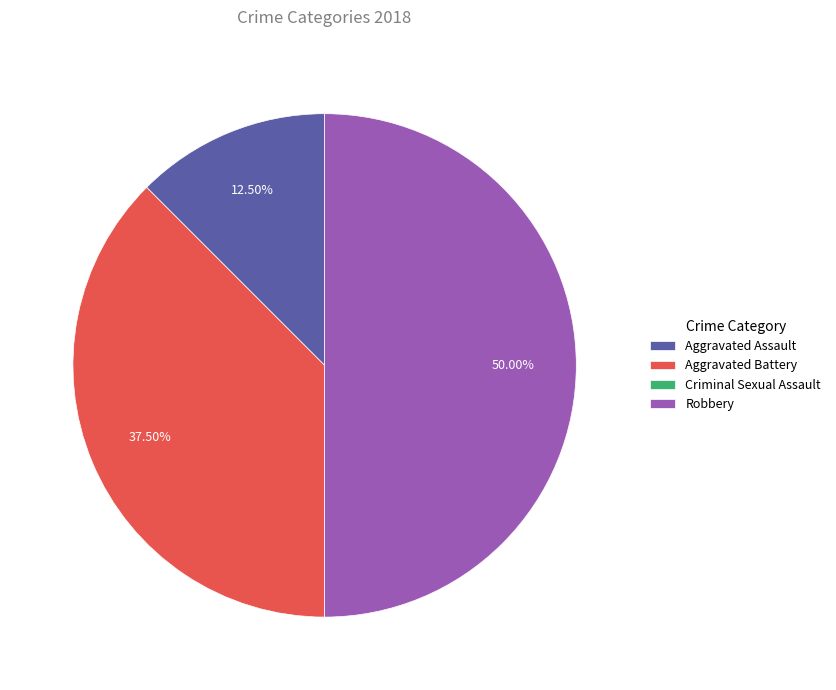

Is Aggravated Assault the majority of the pie?

No